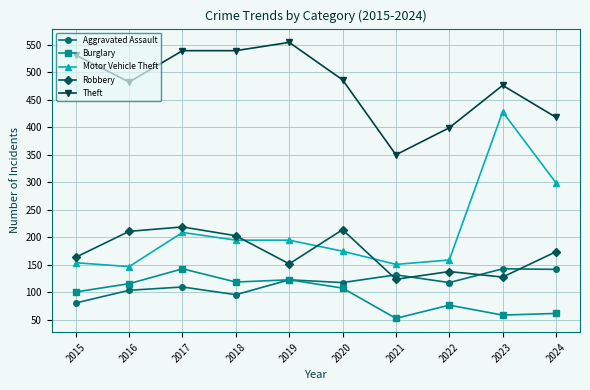

Which series has the widest spread of values?

Motor Vehicle Theft